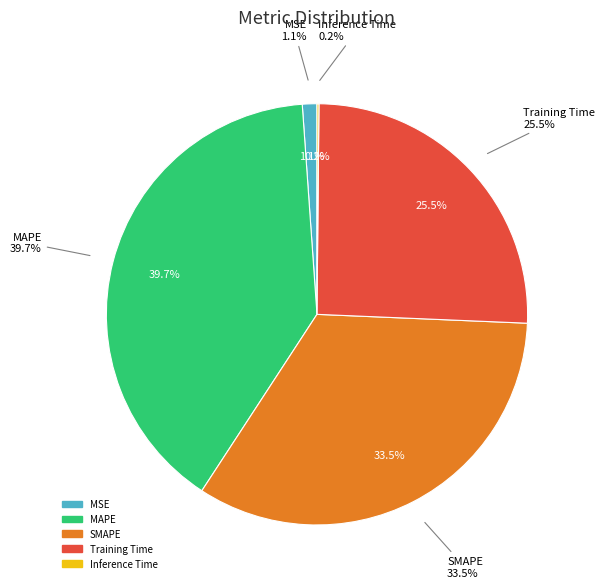

How many slices are in this pie chart?

5